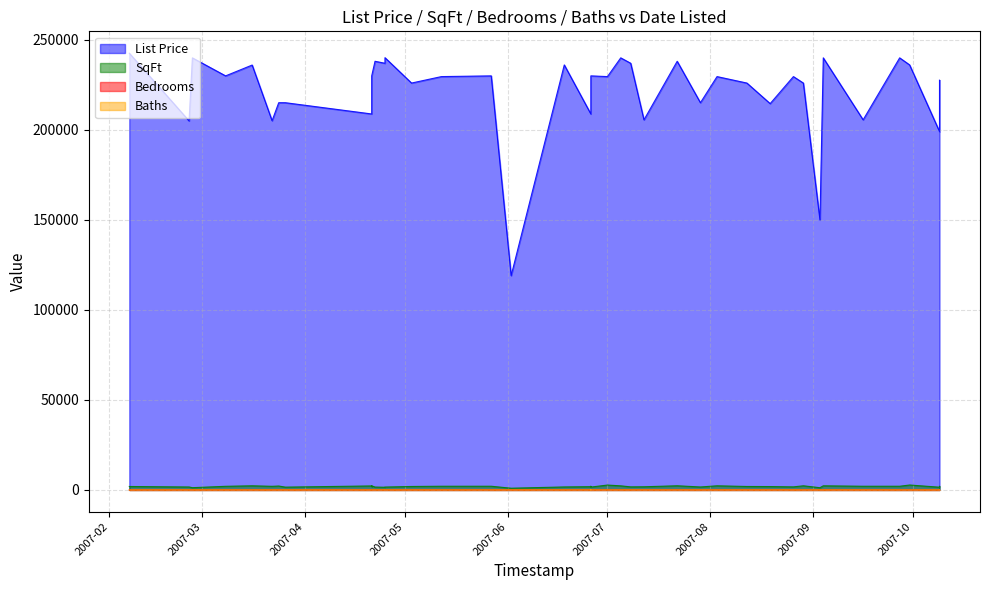

Which series changed the most between 23 and 35?

List Price